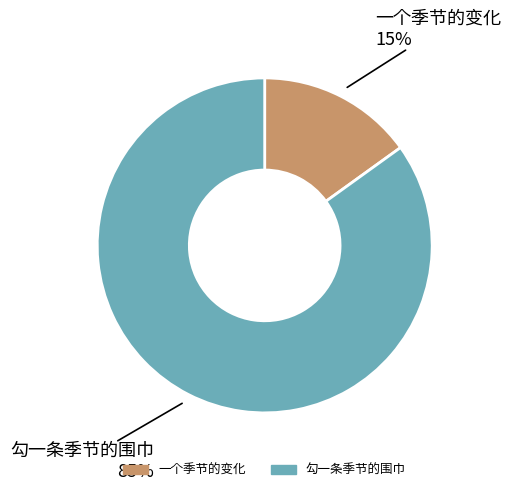

Rank the categories by value from lowest to highest.

一个季节的变化, 勾一条季节的围巾